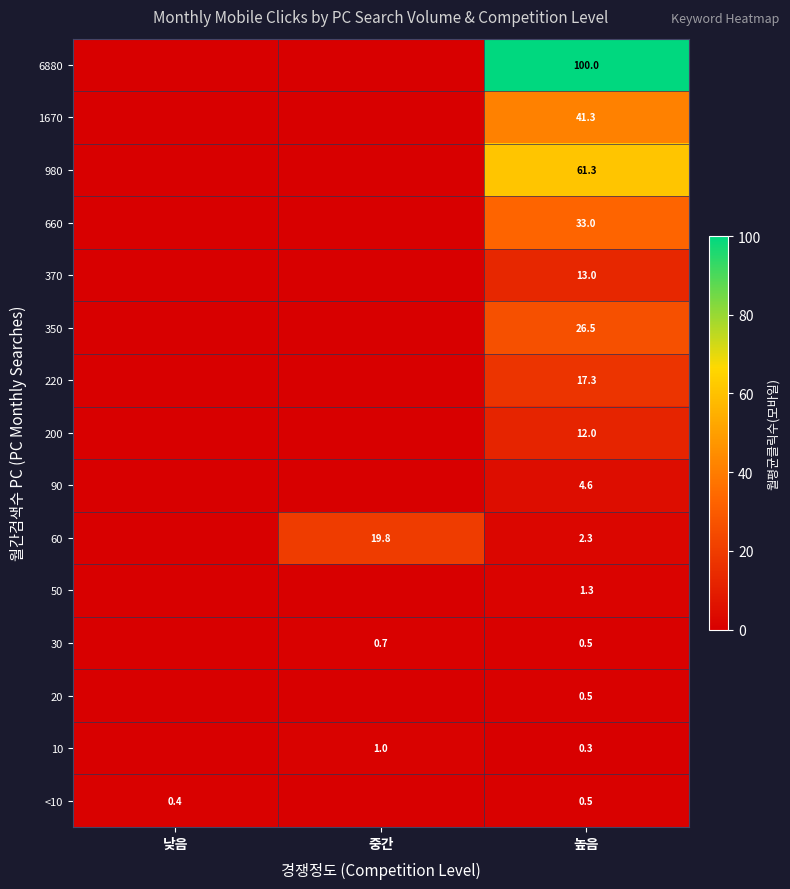

At which category is the sum across all series the highest?

높음